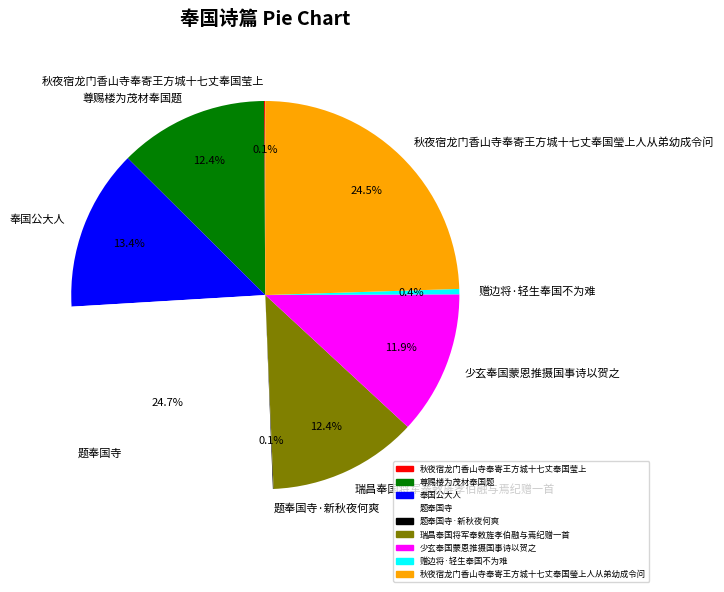

Combined, do 赠边将·轻生奉国不为难 and 奉国公大人 account for over 50%?

No